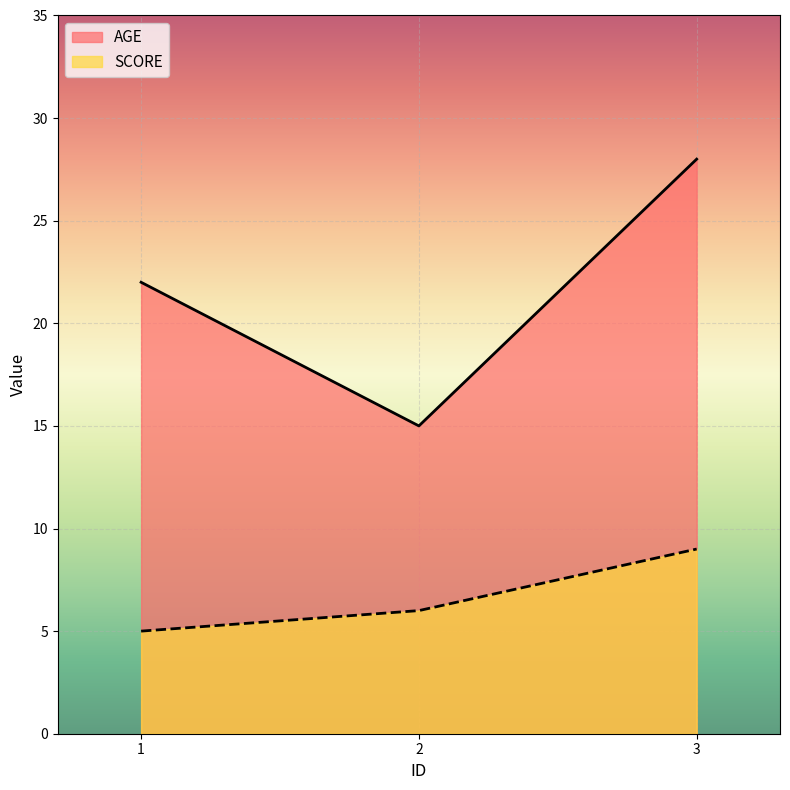

What is the sum of all SCORE values?

20